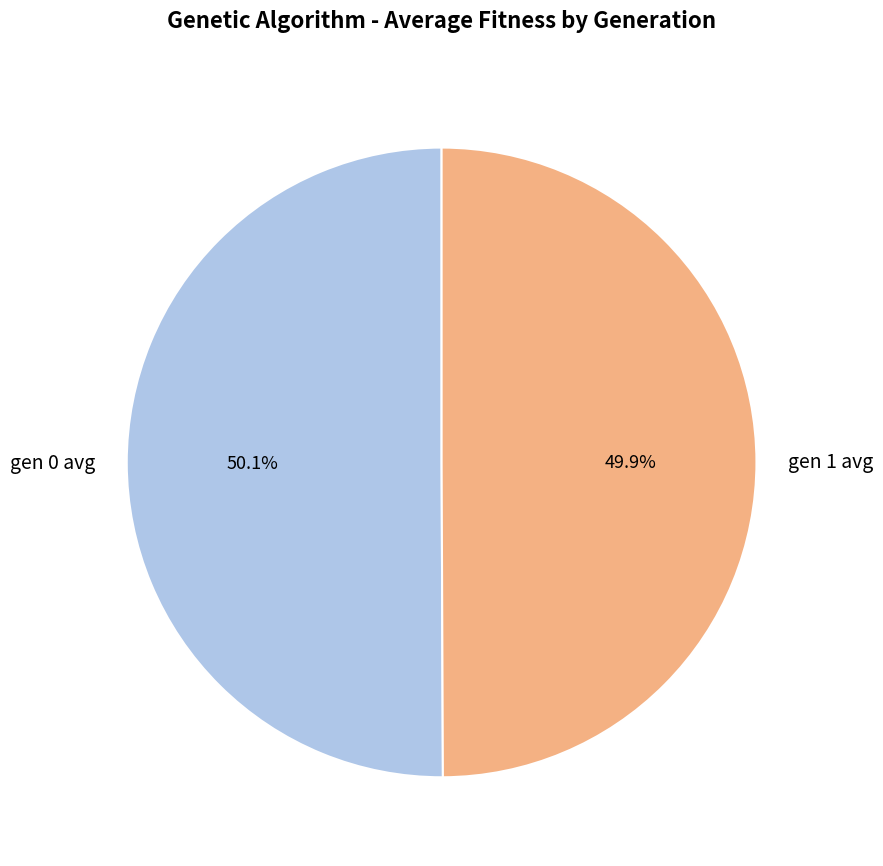

Does any single category account for the majority?

Yes